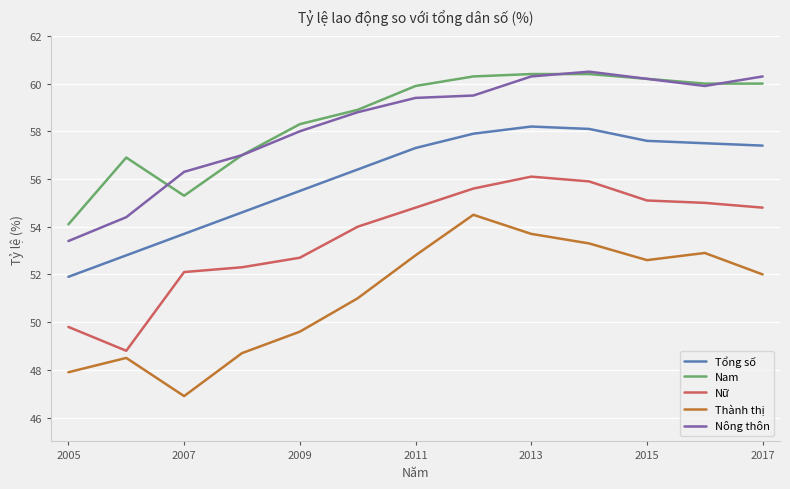

In Nông thôn, how many points are lower than both neighbors (excluding endpoints)?

1